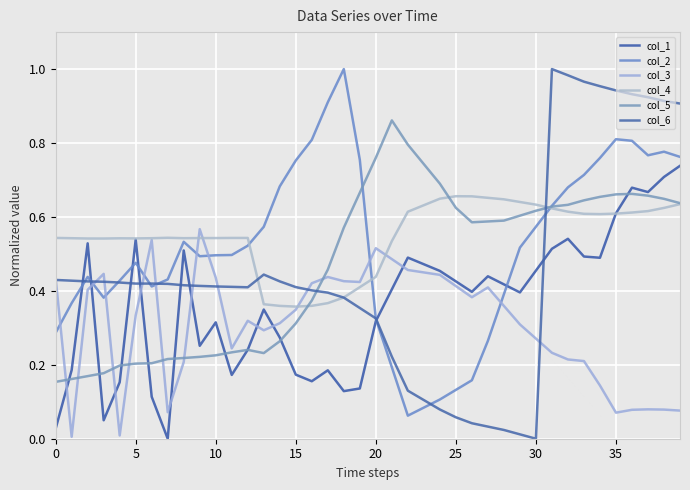

At which category is the sum across all series the highest?

36